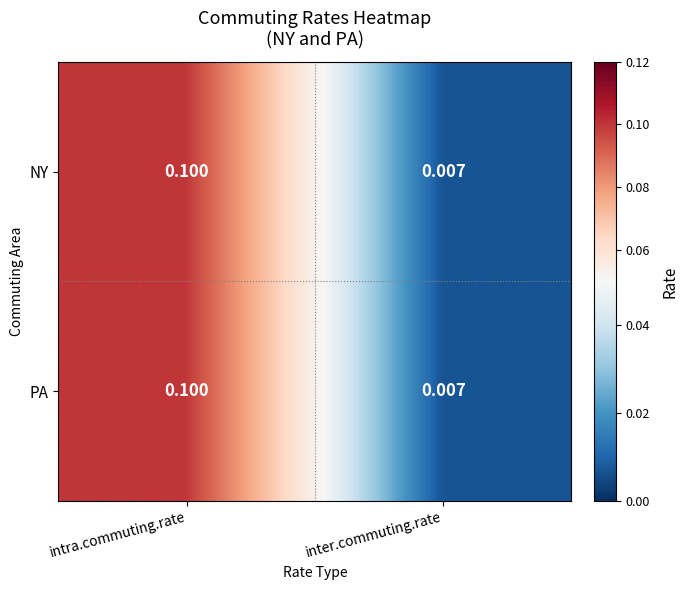

At which category is the sum across all series the highest?

intra.commuting.rate